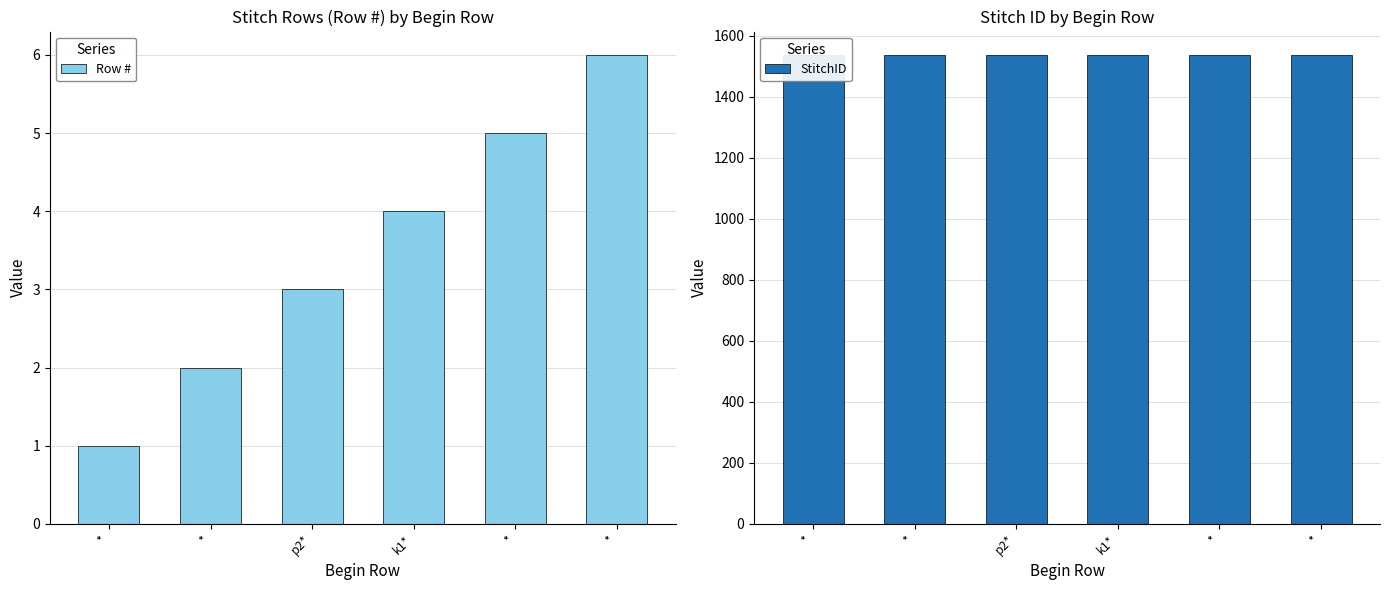

At which label does Row # reach its minimum?

*